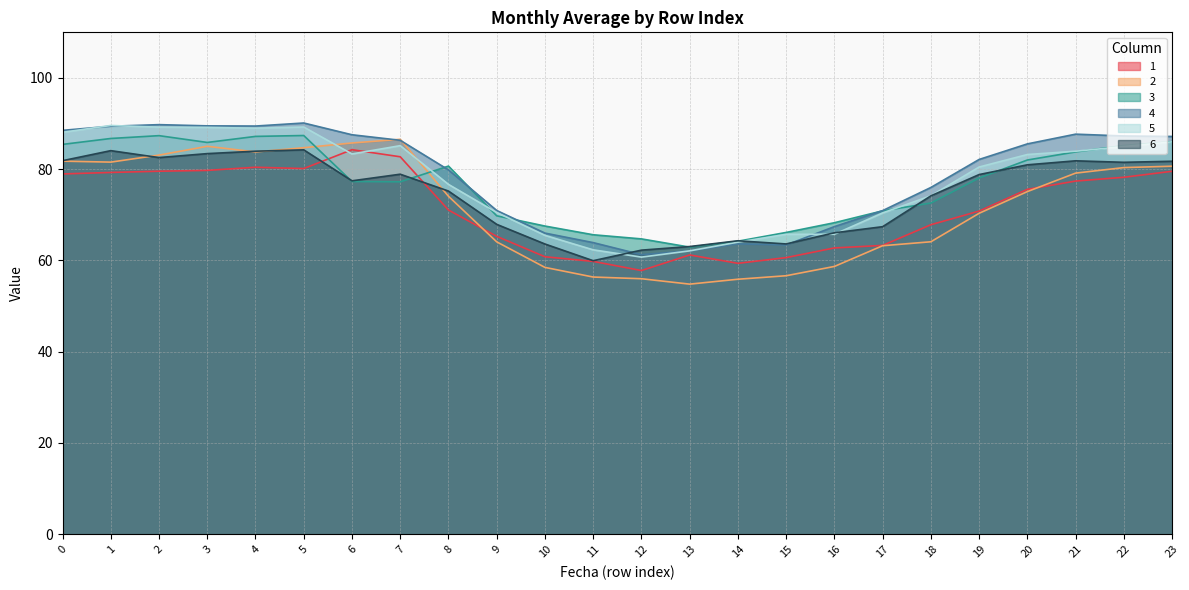

At 20, list the series in order from largest to smallest.

4, 5, 3, 6, 1, 2